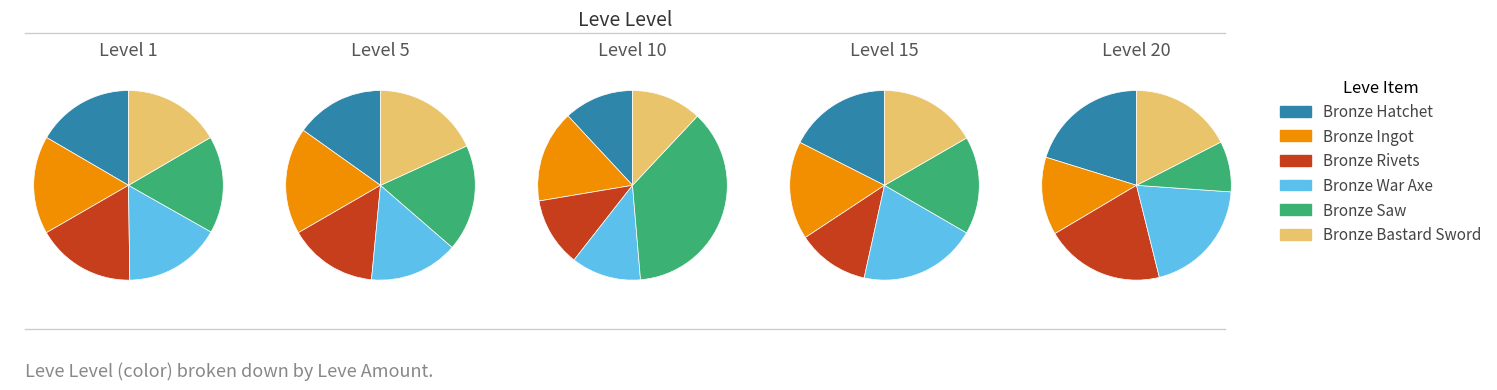

Which slice is the largest?

Bronze Saw